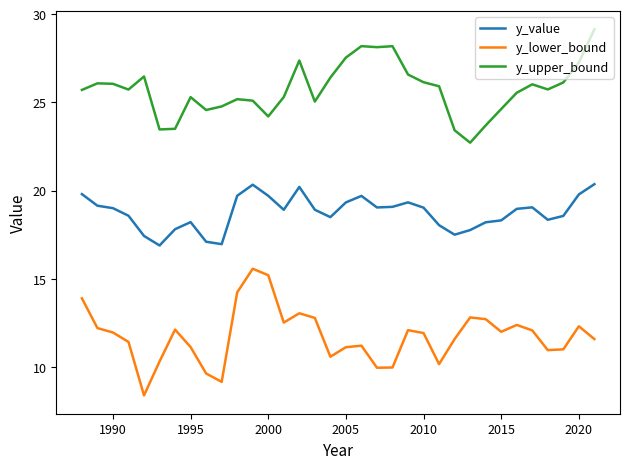

What is the highest value of the y_value series?

20.4